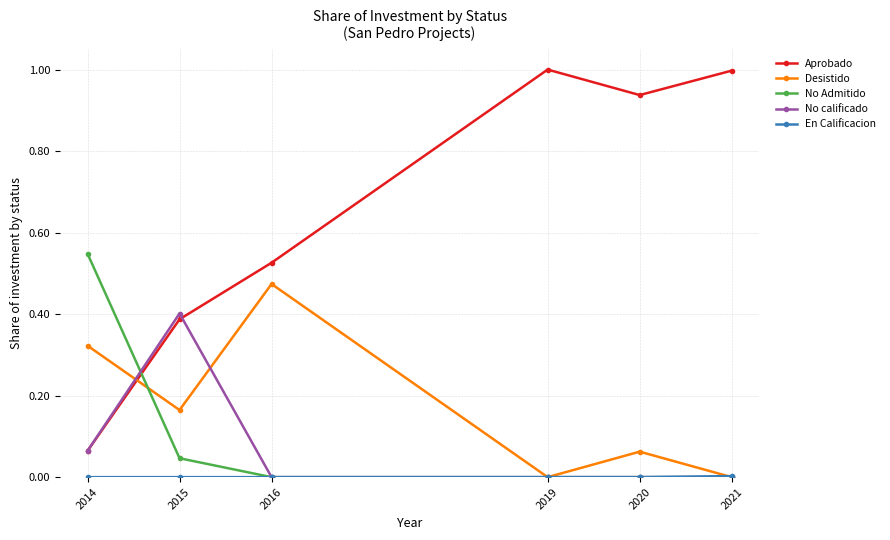

What is the average value of the Aprobado series?

0.7